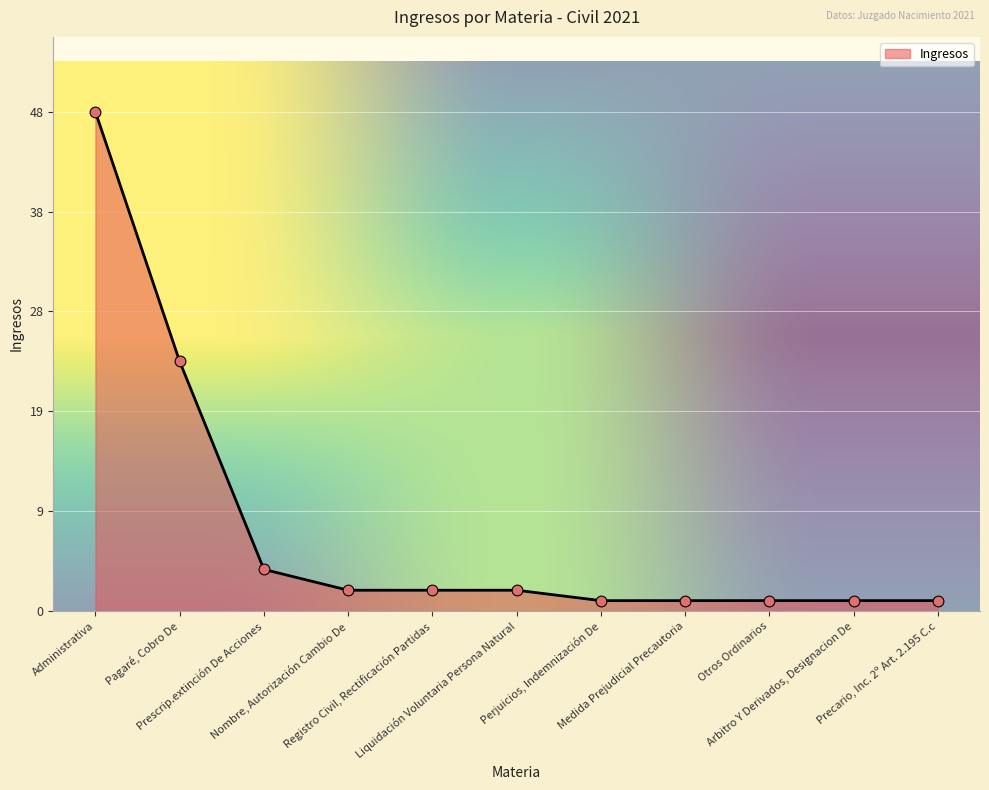

What is the ratio of the value at Medida Prejudicial Precautoria to the value at Liquidación Voluntaria Persona Natural?

0.5